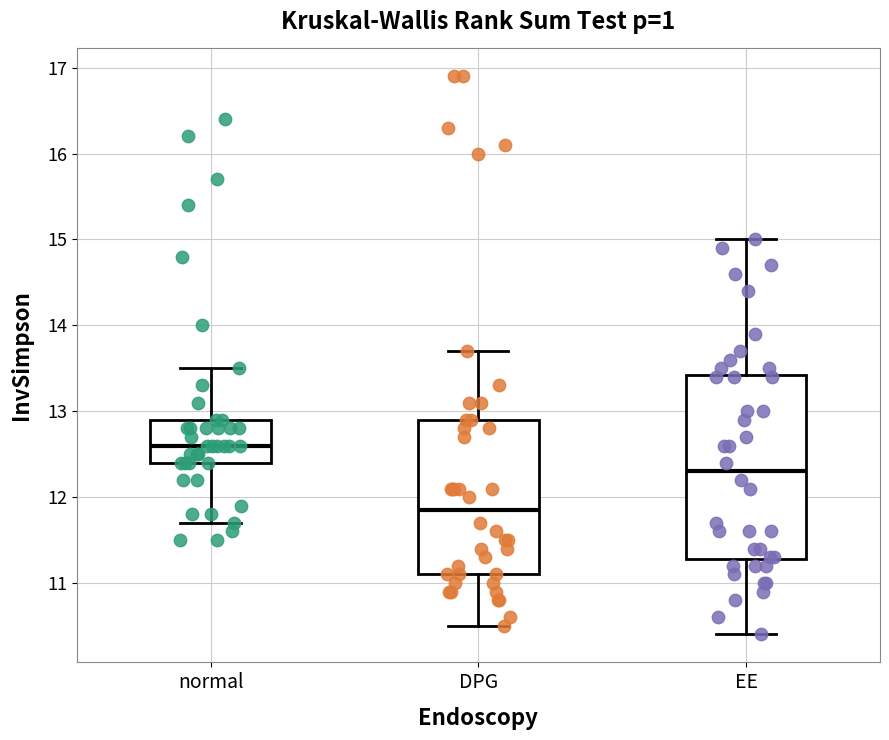

Which box has the highest median line?

normal